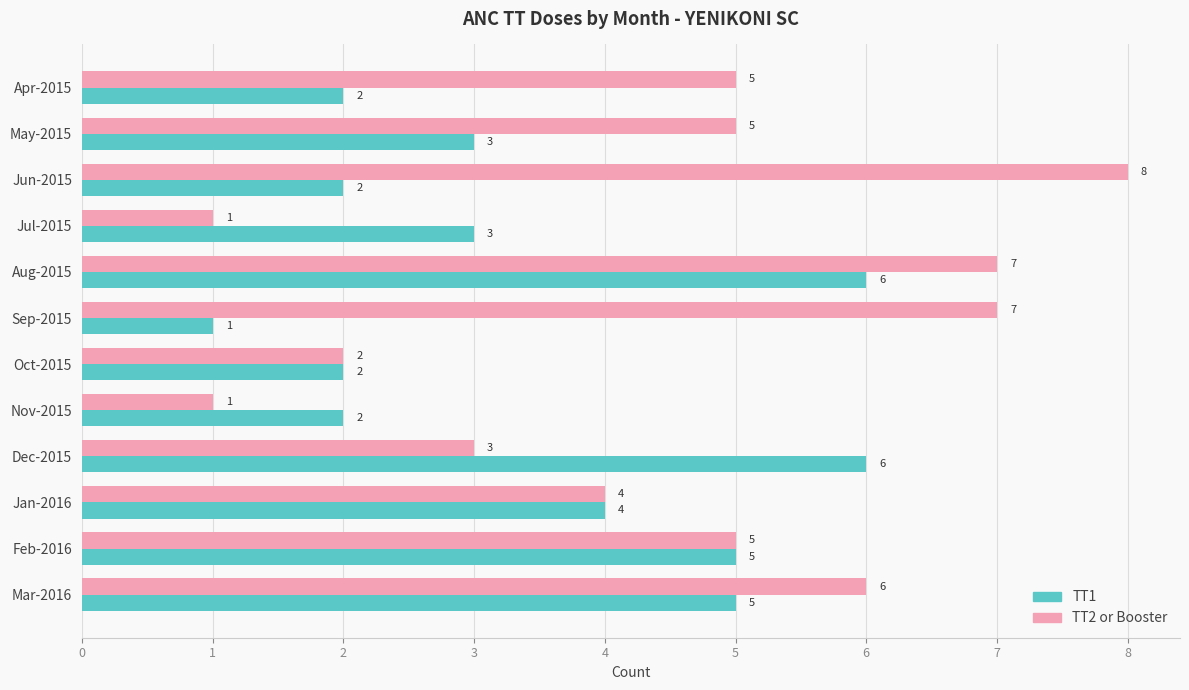

The TT1 series shows 2 at Jan-2016. True or false?

False